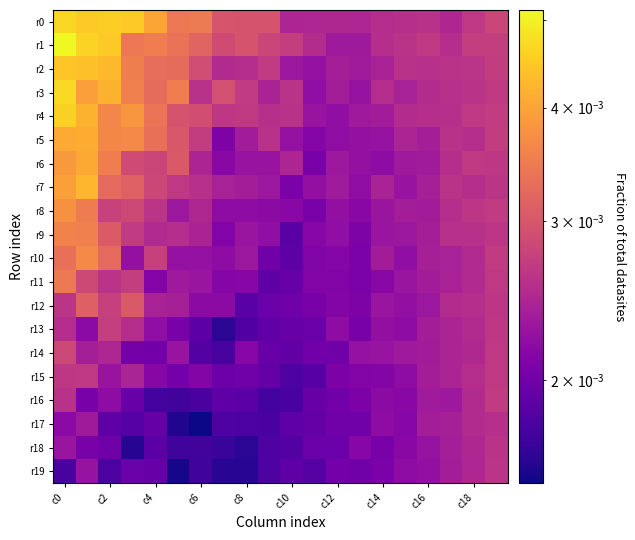

At how many categories does at least one series exceed 0?

20